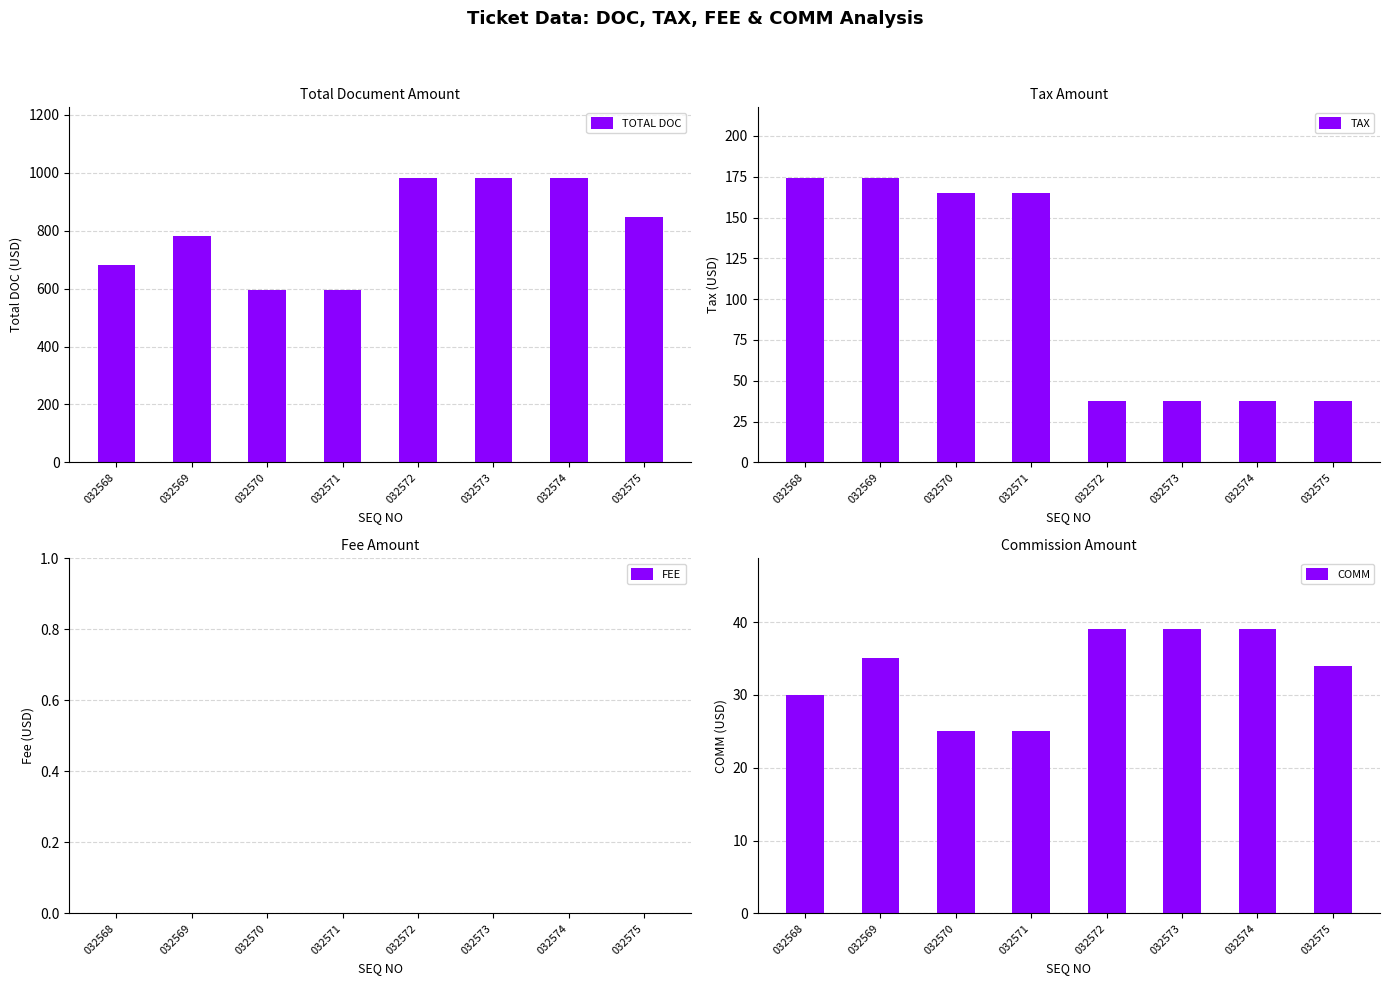

At how many categories does at least one series exceed 591?

8